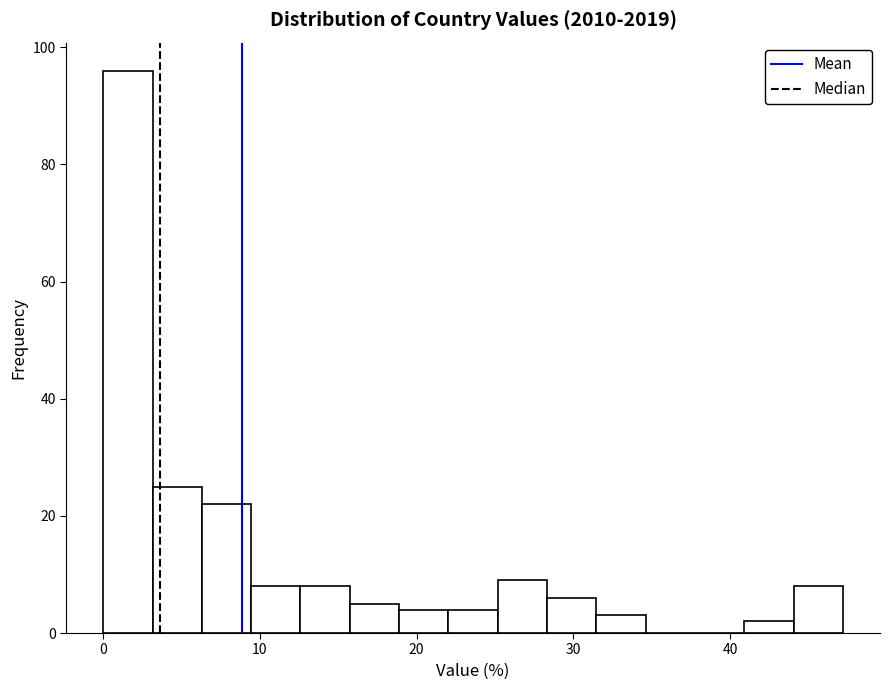

Around what value on the x-axis is the tallest bar? Give the approximate position of its centre, as read against the axis.

2